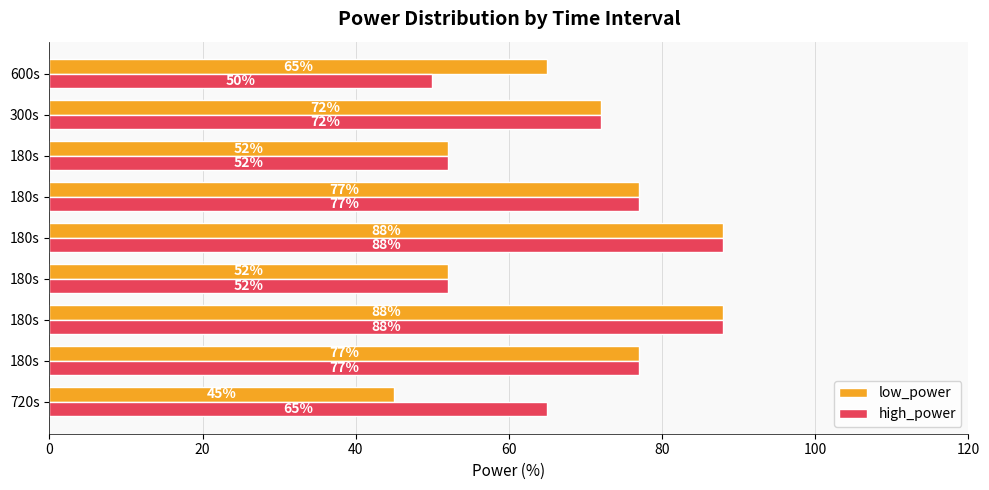

Which series has the largest total across all categories?

high_power